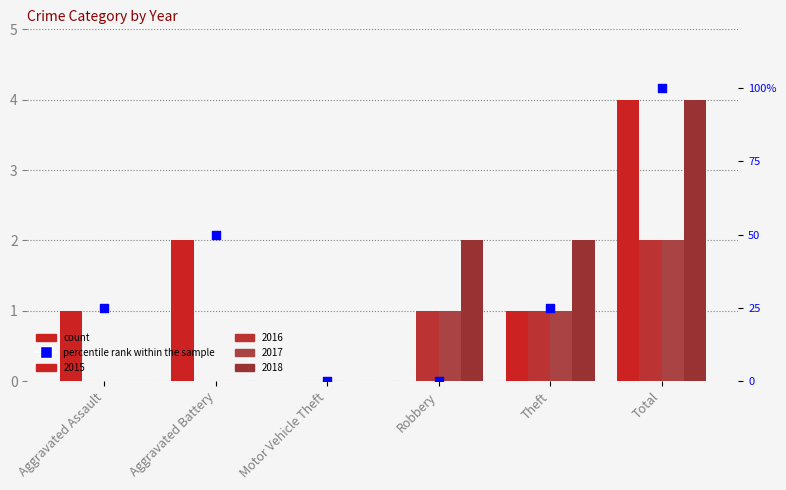

Approximately how many times larger is the value at Theft compared to Total?

0.2